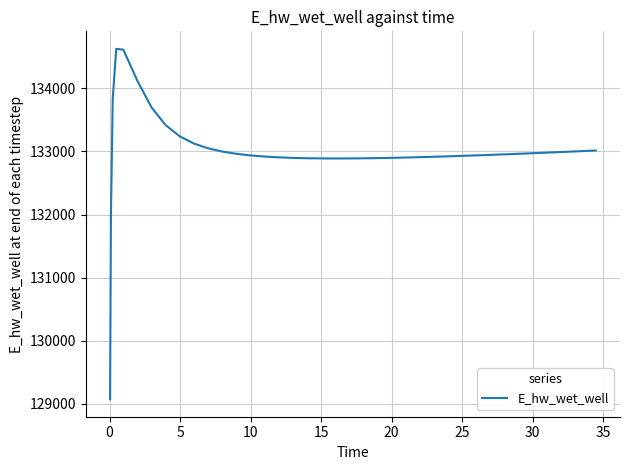

What is the greatest value displayed?

134628.0